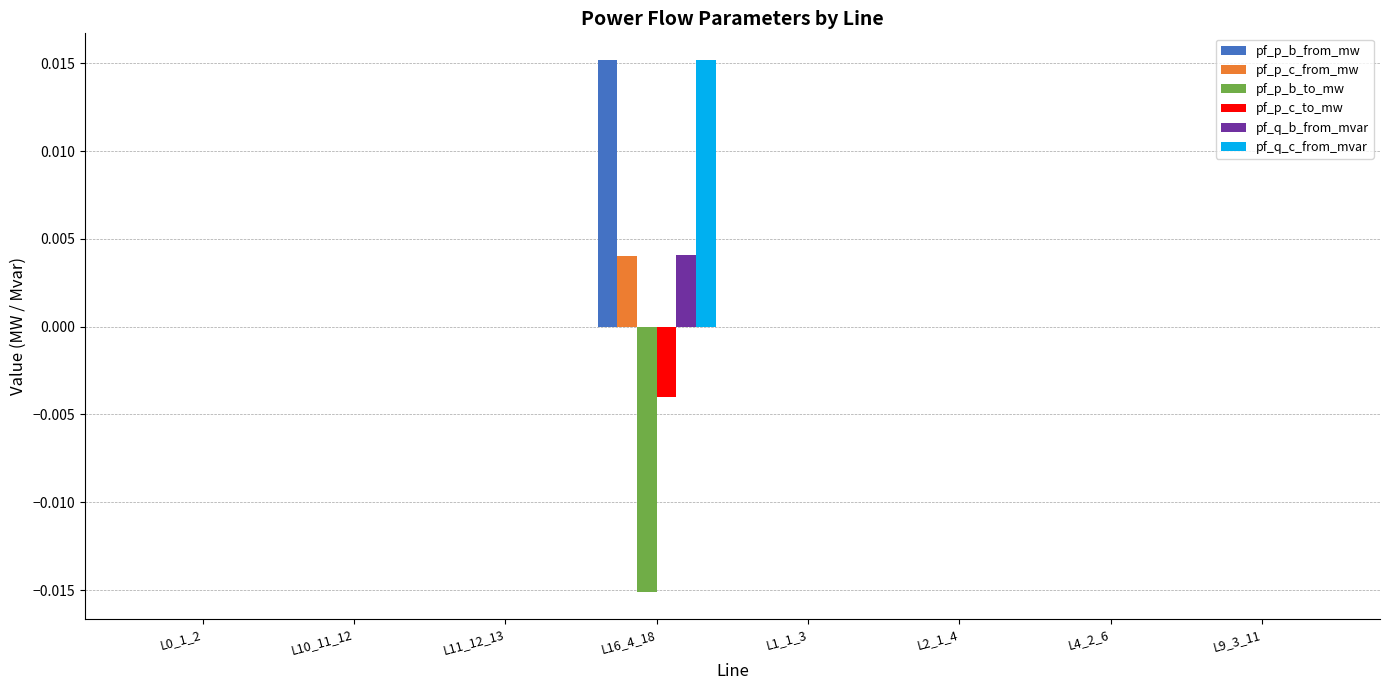

At which category does the chart reach its peak across all series?

L16_4_18